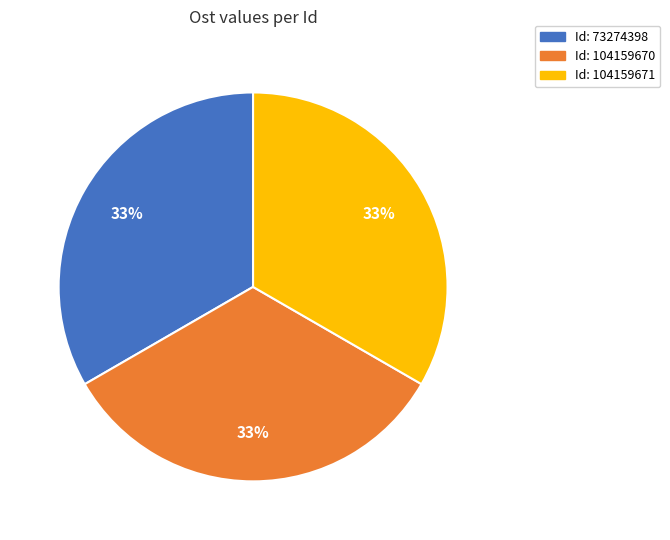

Does any single category account for the majority?

No